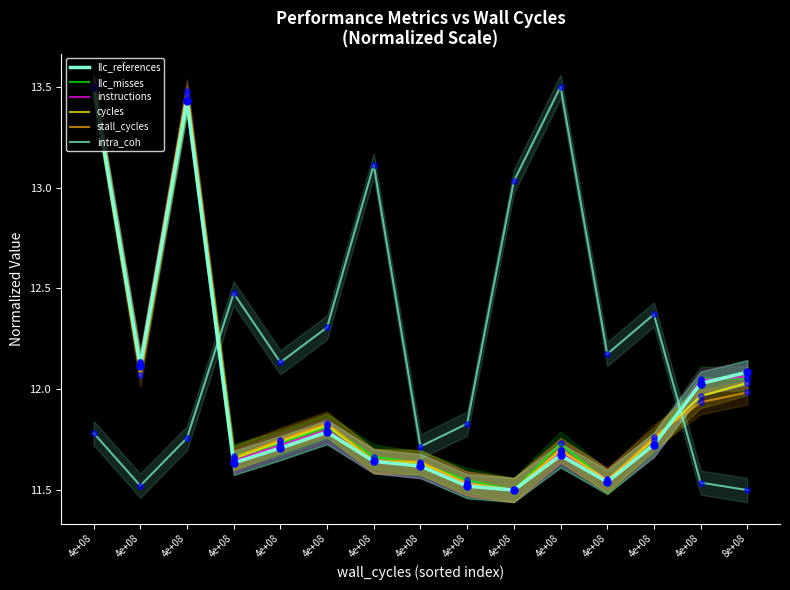

Which series contains the highest Y value?

llc_references